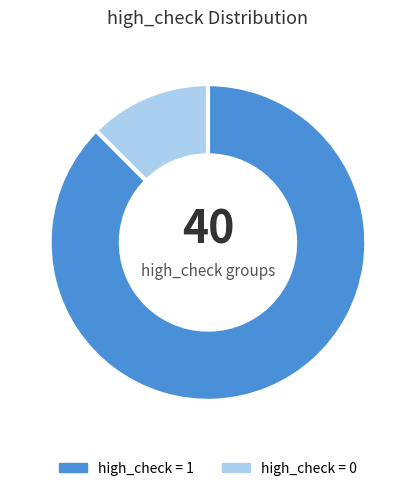

Is there a majority slice in this chart?

Yes